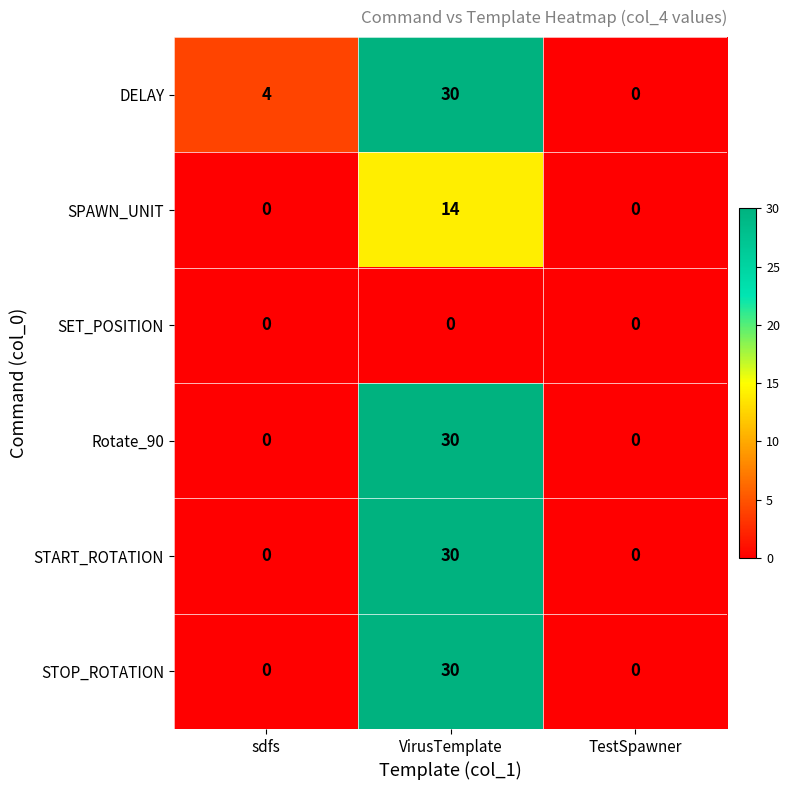

What is the difference between the highest and lowest values at sdfs?

4